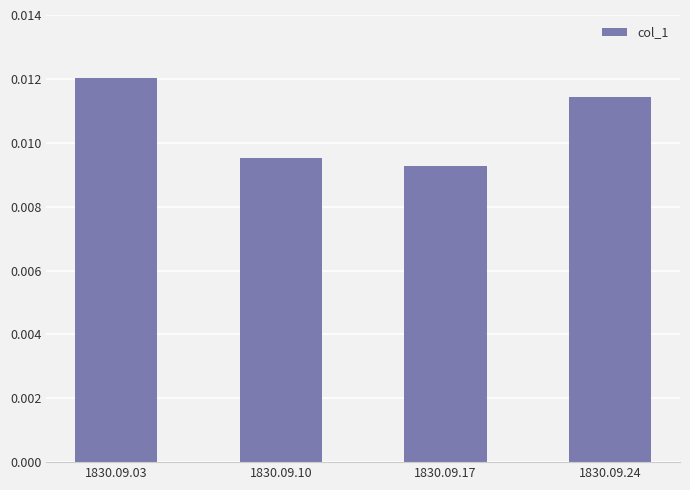

Rank the categories by value from highest to lowest.

1830.09.03, 1830.09.24, 1830.09.10, 1830.09.17